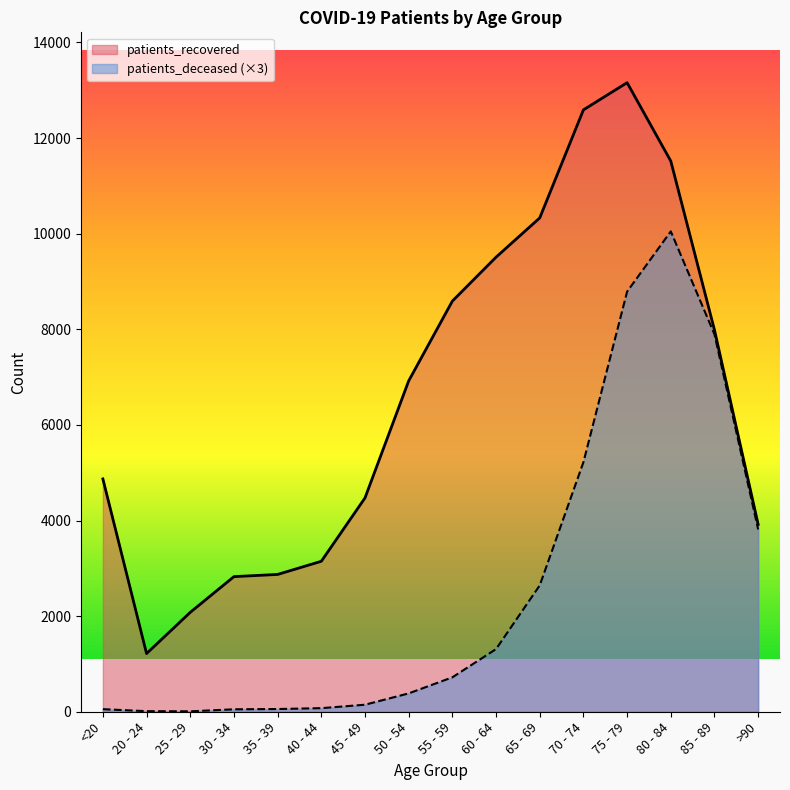

How many lines are shown in the chart?

2